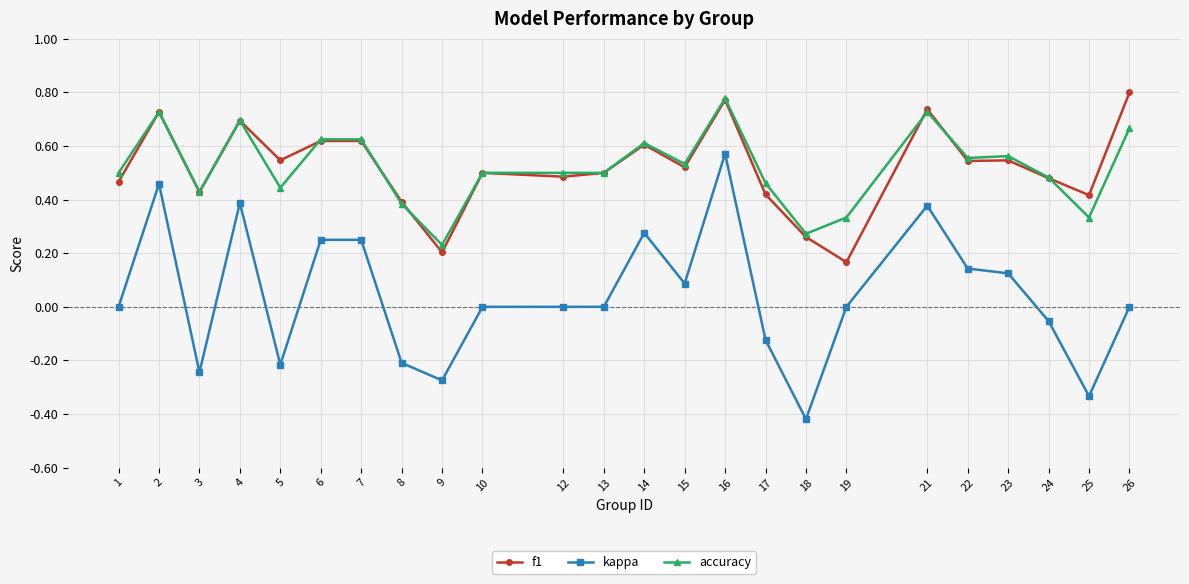

What are all the series names shown in the legend?

f1, kappa, accuracy